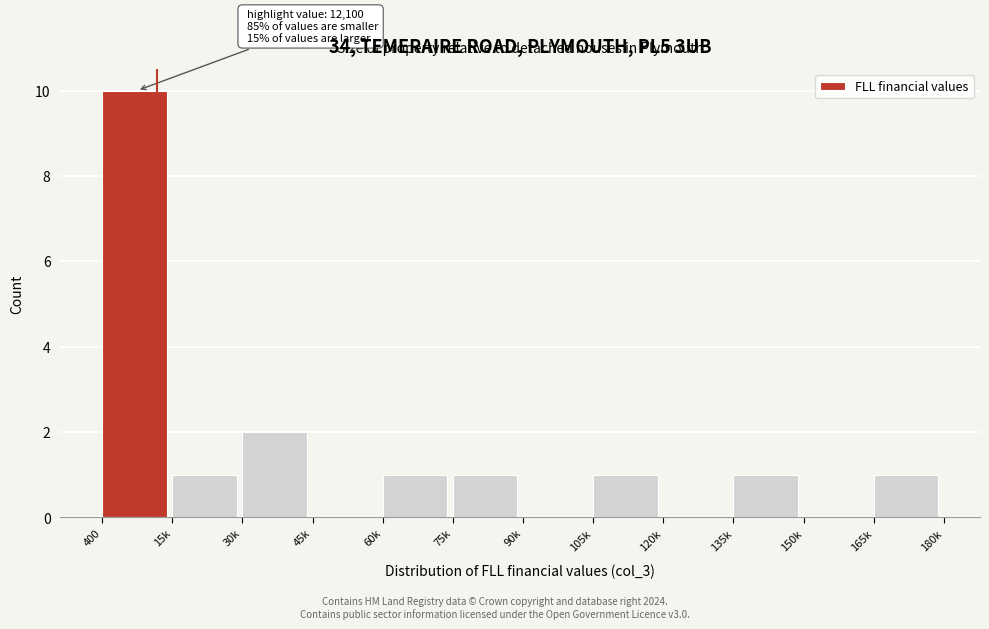

Reading right to left, transcribe all the data shown in this chart.

165k=1	150k=0	135k=1	120k=0	105k=1	90k=0	75k=1	60k=1	45k=0	30k=2	15k=1	400=10